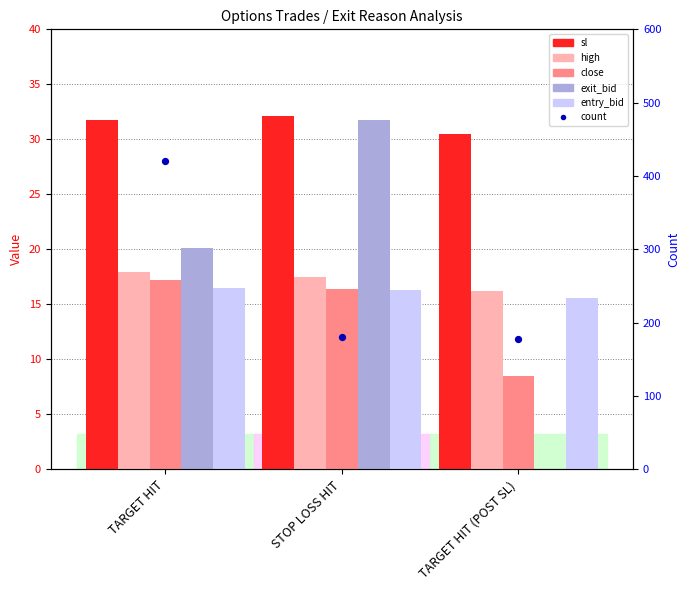

Which series contains the highest Y value?

count